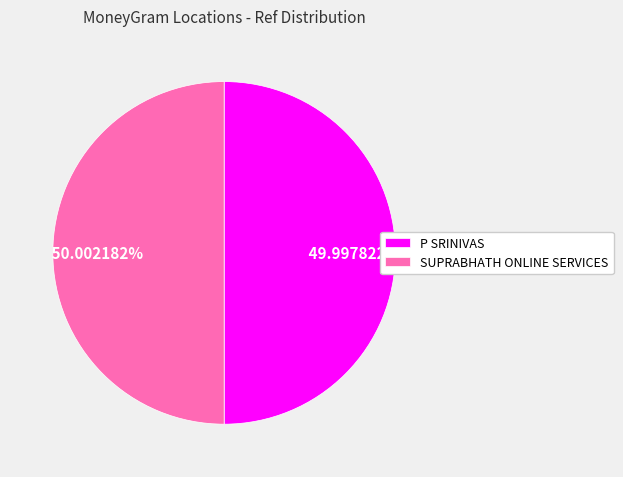

What is the ratio of the value at P SRINIVAS to the value at SUPRABHATH ONLINE SERVICES?

1.0